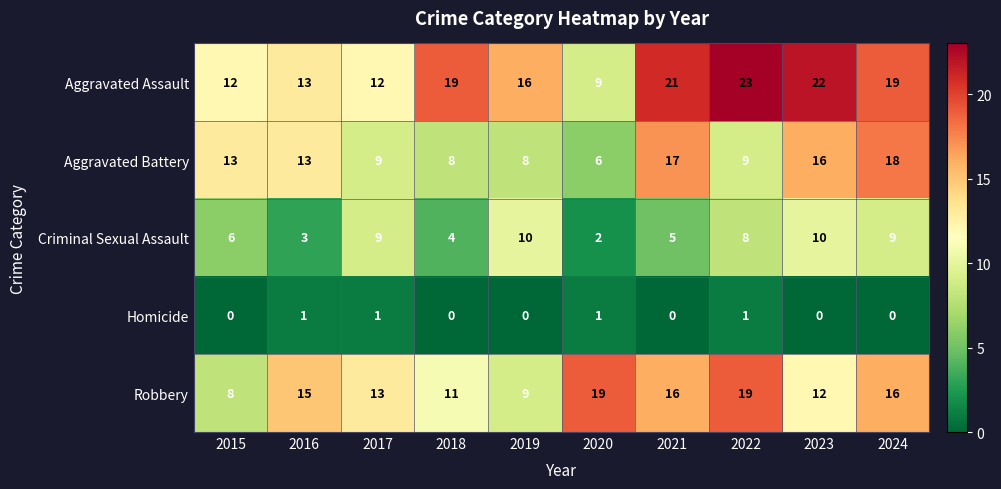

Which category has the highest value across all series?

2022